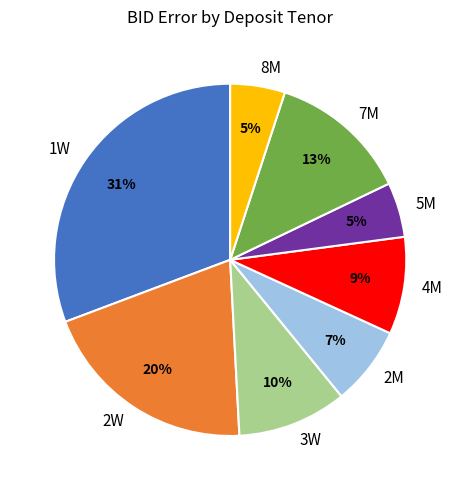

To the nearest percent, what is the combined percentage of 2M and 5M?

12%